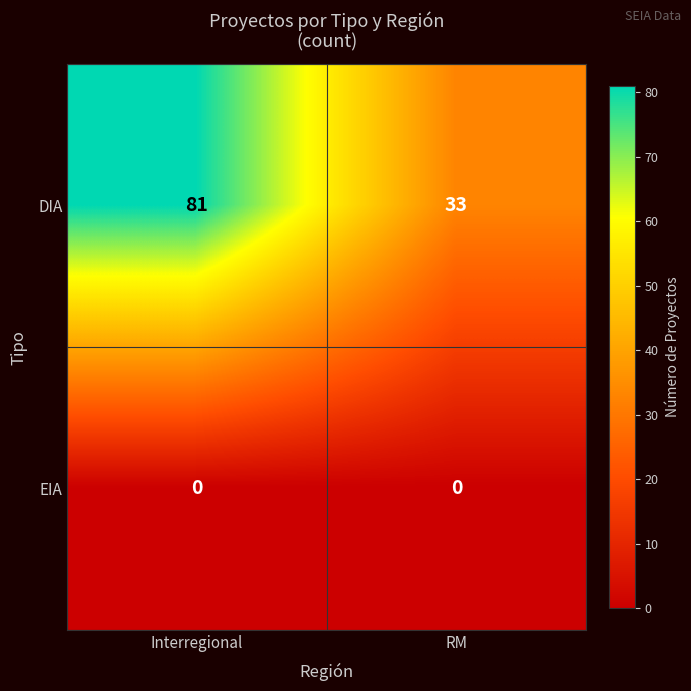

What value does the DIA series have at Interregional, to the nearest 5?

80